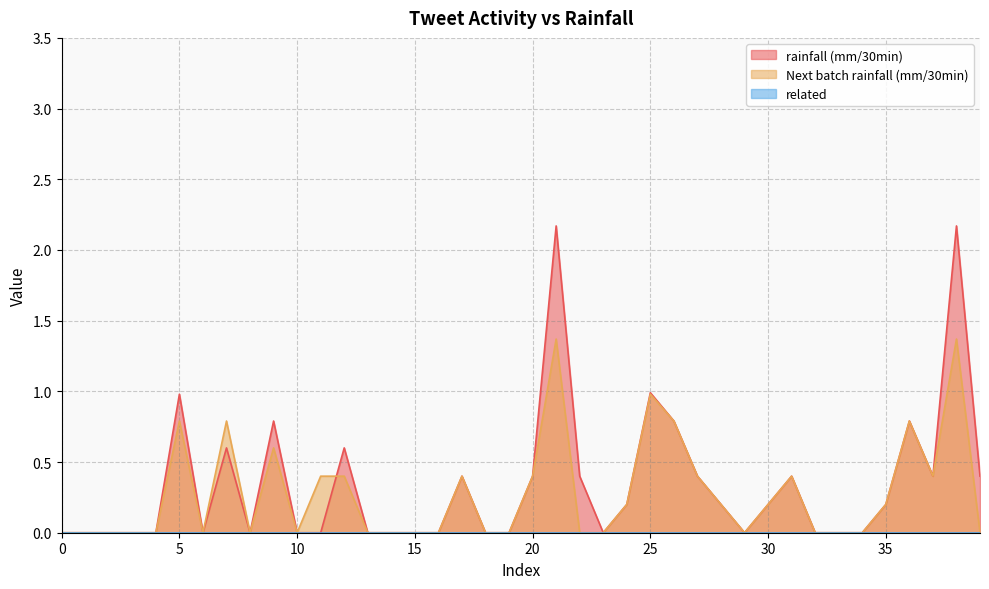

How many lines are shown in the chart?

3